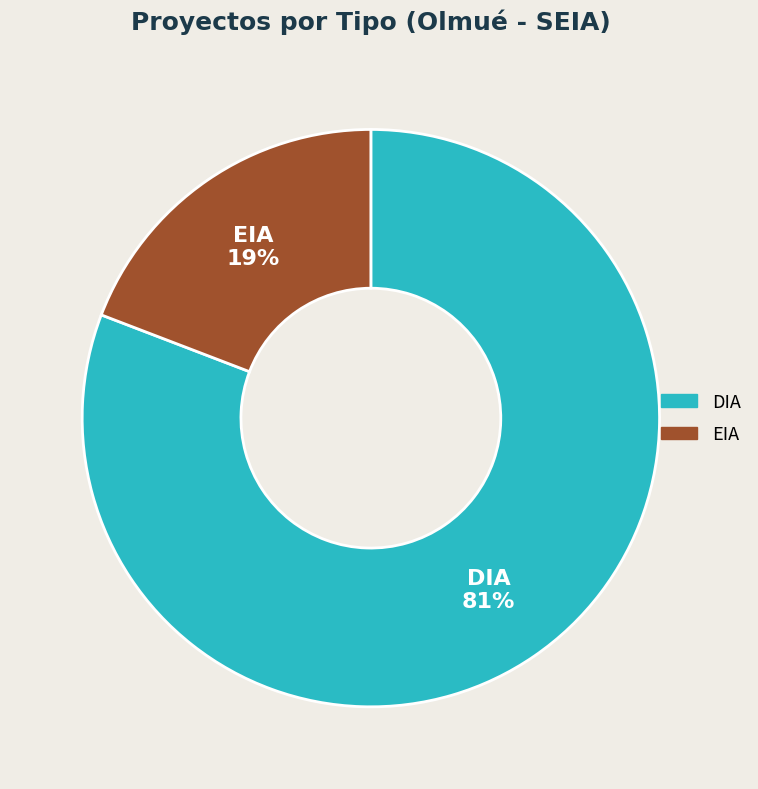

To the nearest percent, what percentage of the pie is EIA?

19%